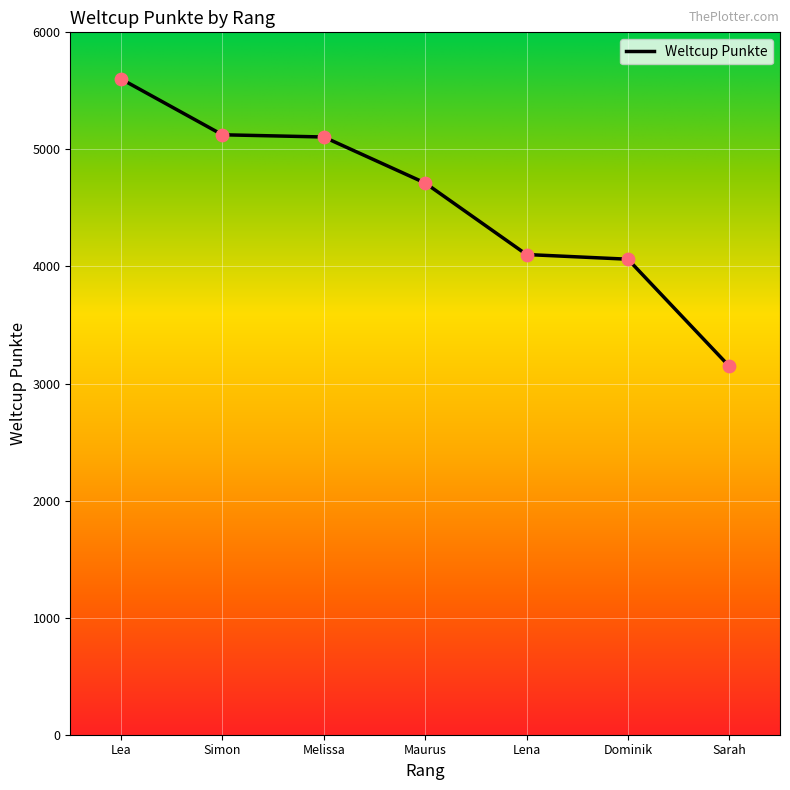

What is the ratio of the value at Simon to the value at Lena?

1.2